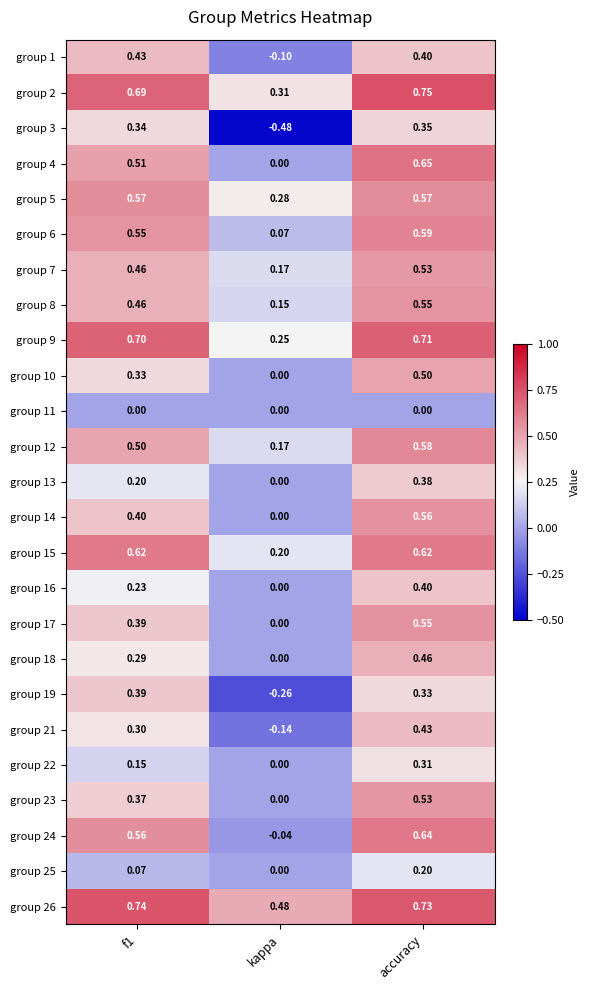

Where is group 12 nearest to the value 0?

kappa